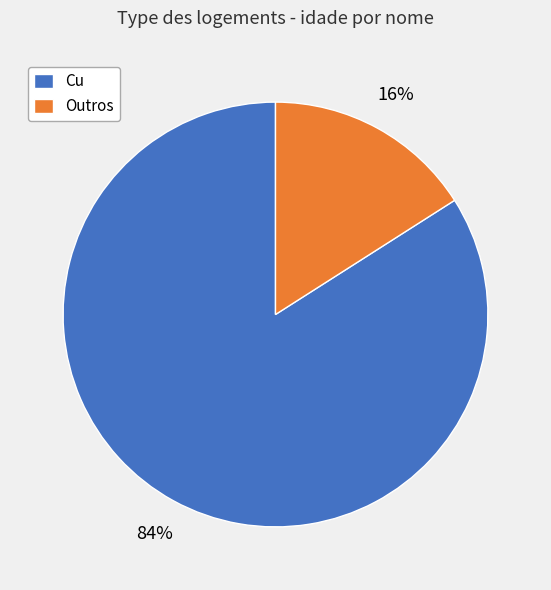

Between Outros and Cu, which is larger?

Cu